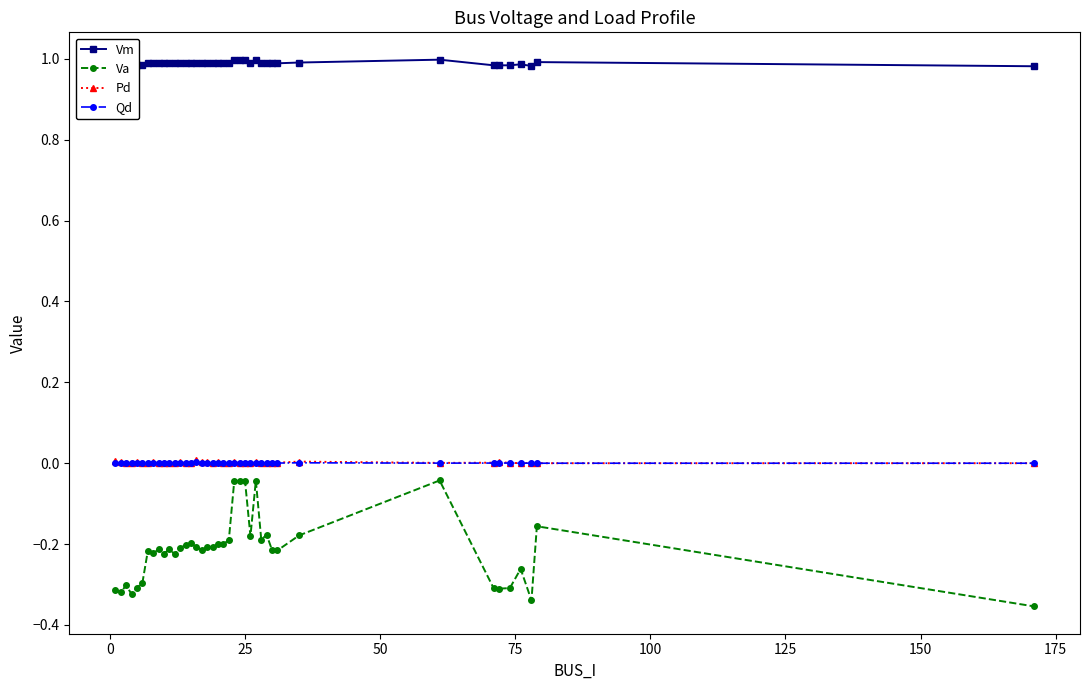

Which series has the largest total across all categories?

Vm